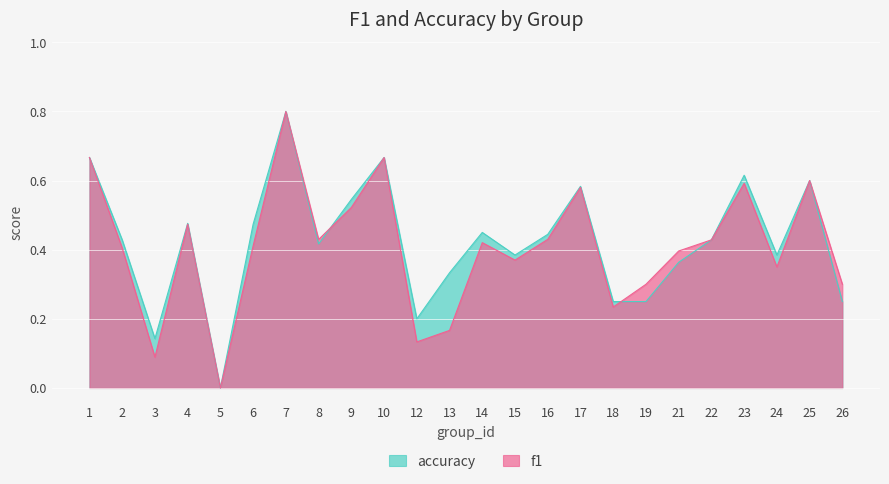

What is the highest value of the accuracy series?

0.8